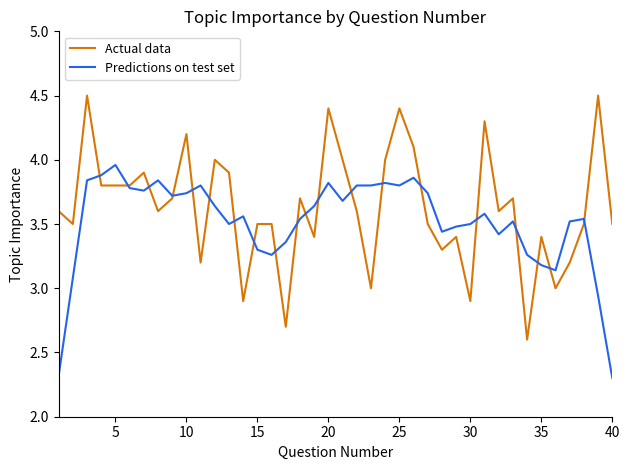

List the series in order of their peak value, lowest first.

Predictions on test set, Actual data